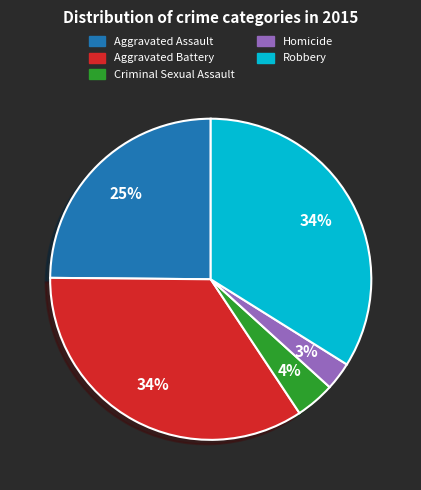

How many slices are in this pie chart?

5